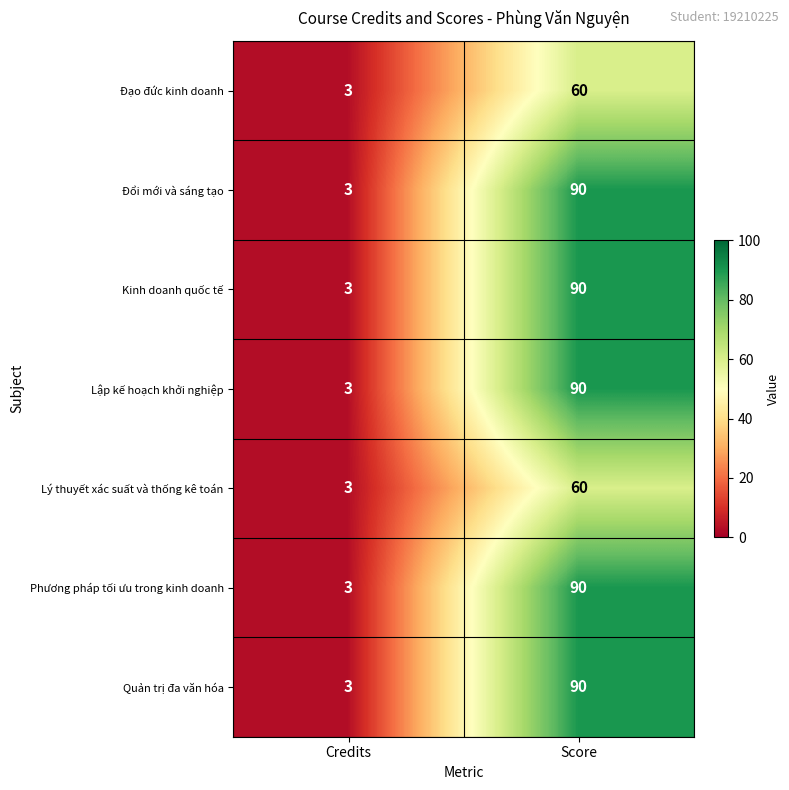

At how many categories does at least one series exceed 16?

1